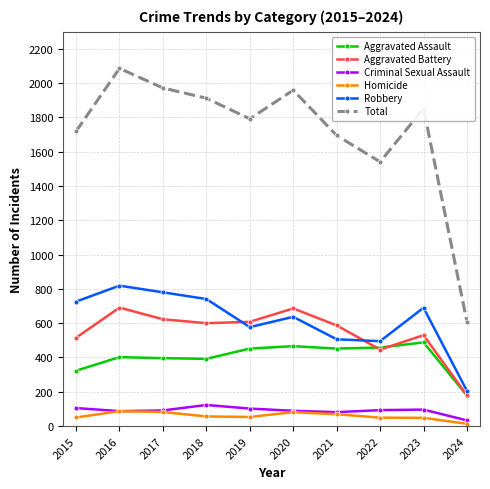

What are all the series names shown in the legend?

Aggravated Assault, Aggravated Battery, Criminal Sexual Assault, Homicide, Robbery, Total